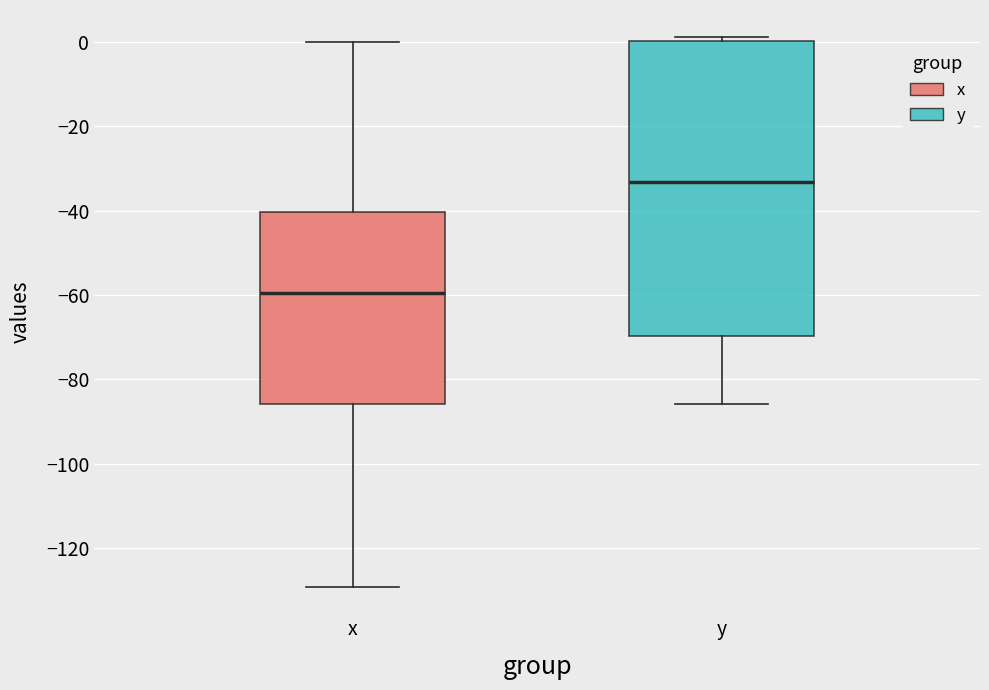

Reading left to right, transcribe this box plot: for each box, give where its median line is, the range the box spans, and where its two whiskers end, as read against the y-axis. The values are not printed on the chart, so give them approximately, as read against the axis.

x: median -60, box -86 to -40, whiskers -130 to 0
y: median -34, box -70 to 0, whiskers -86 to 2